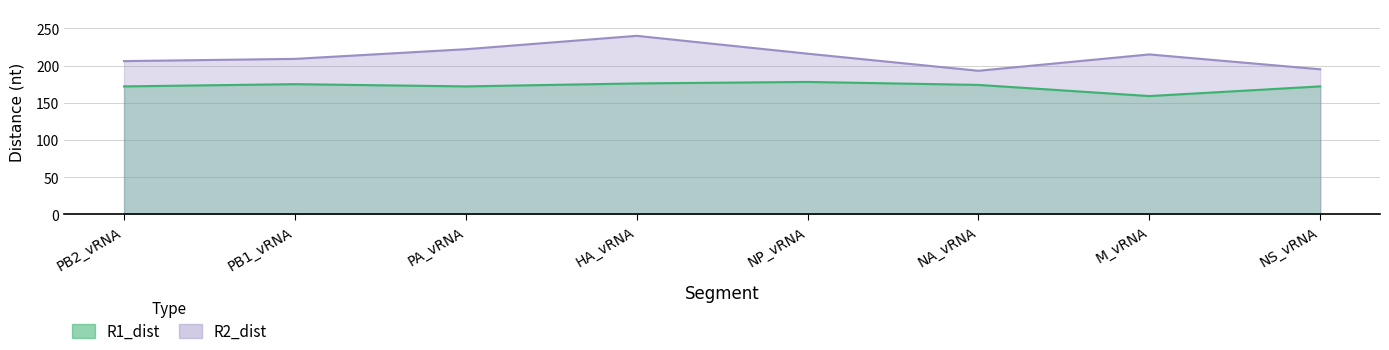

What position from the left is NP_vRNA?

5